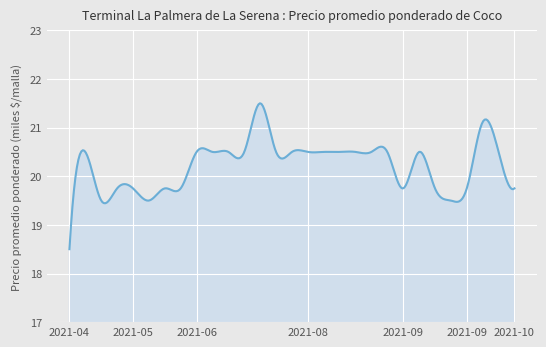

What is the difference between the maximum and second lowest values?

2000